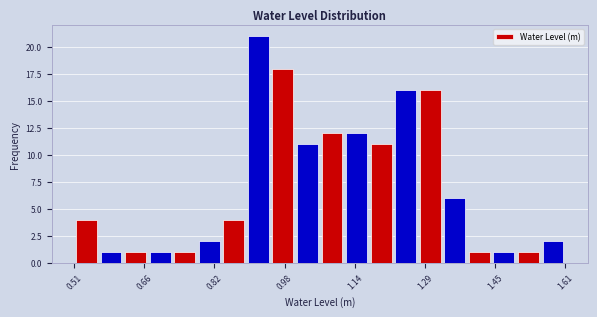

Around what value on the x-axis is the tallest bar? Give the approximate position of its centre, as read against the axis.

0.92